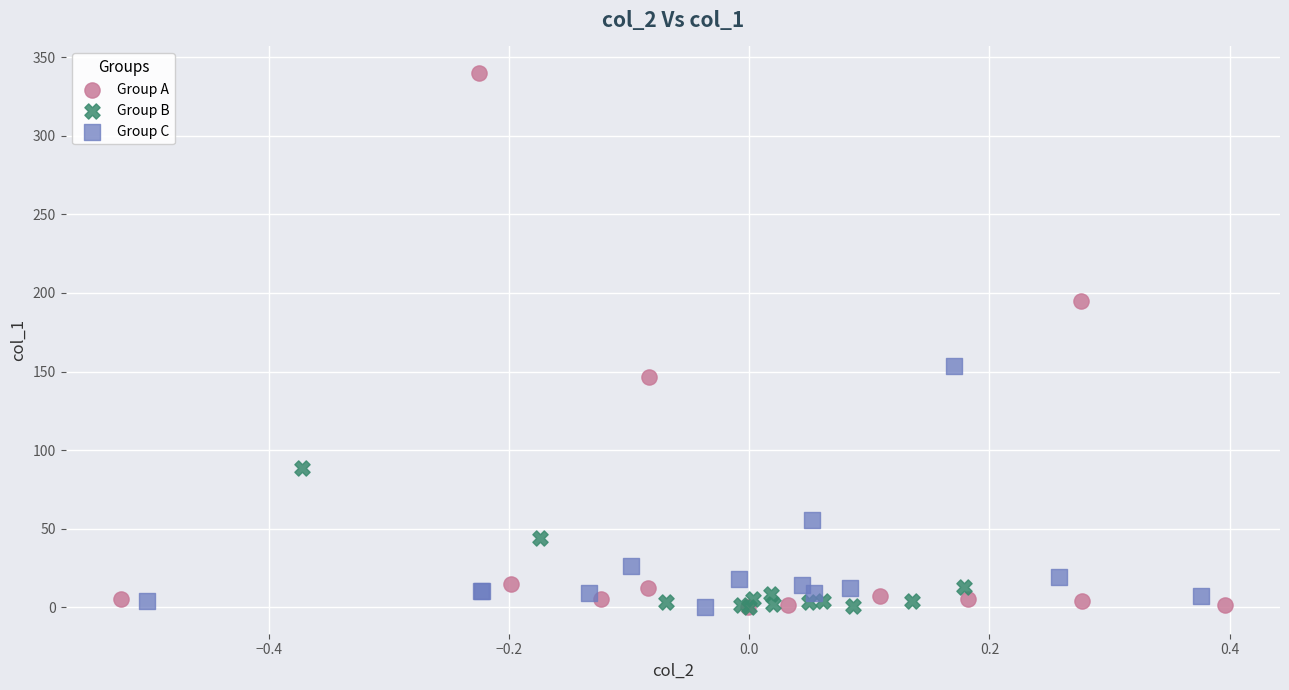

Which series has the largest Y range (max minus min)?

Group A